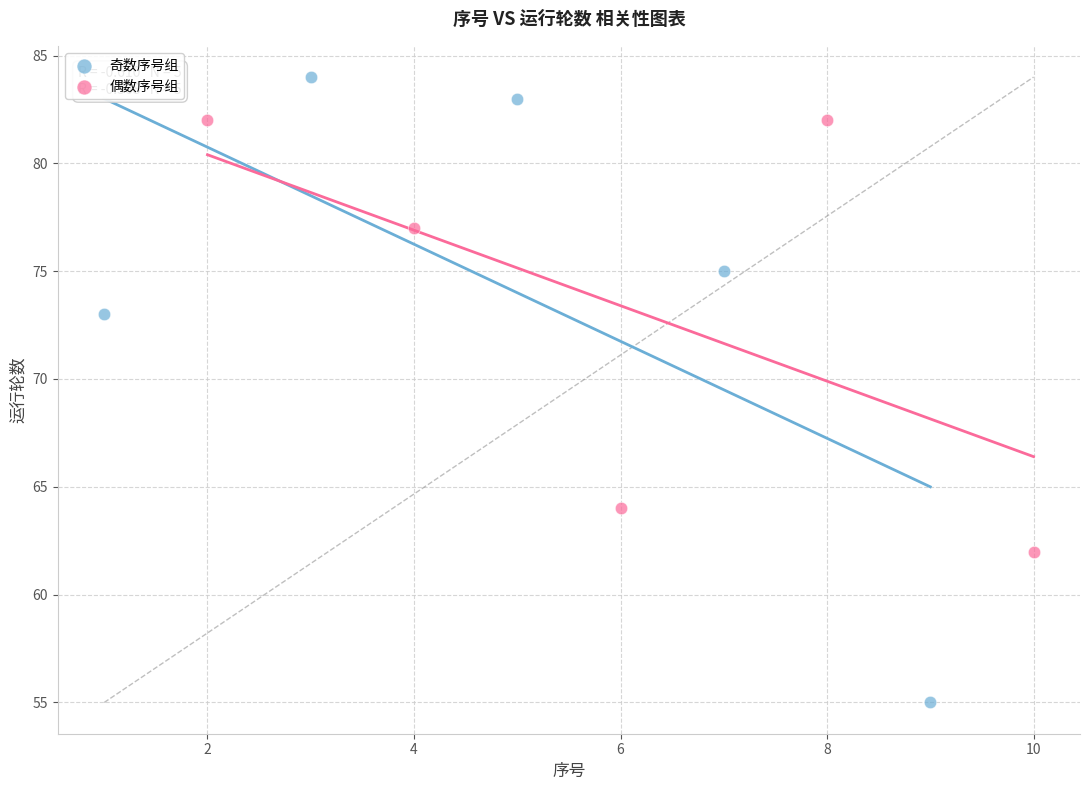

Which series reaches the maximum Y coordinate?

奇数序号组